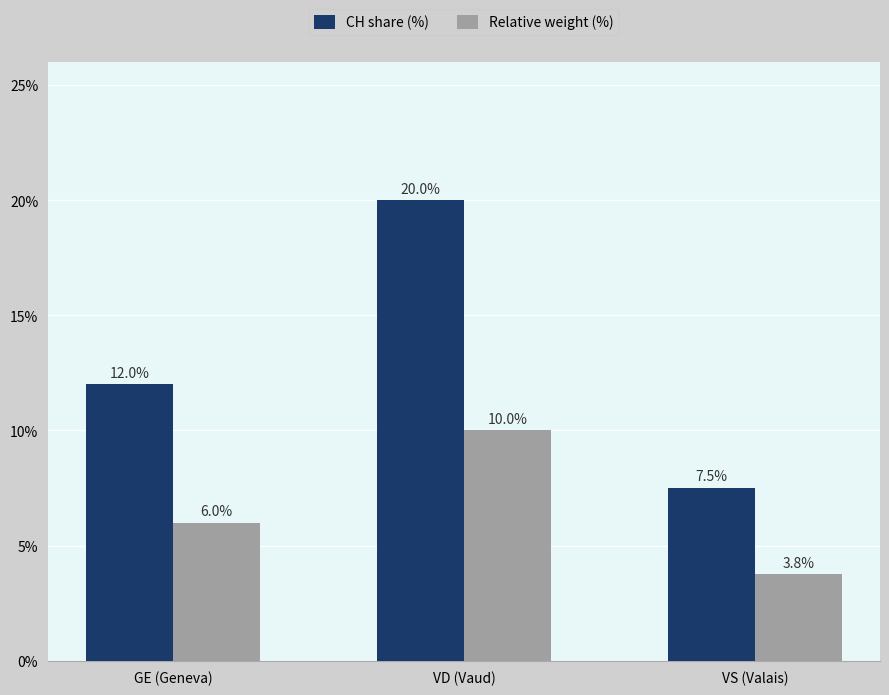

Reading left to right, what are all the values shown in this chart?

CH share (%): 12.0	20.0	7.5
Relative weight (%): 6.0	10.0	3.8